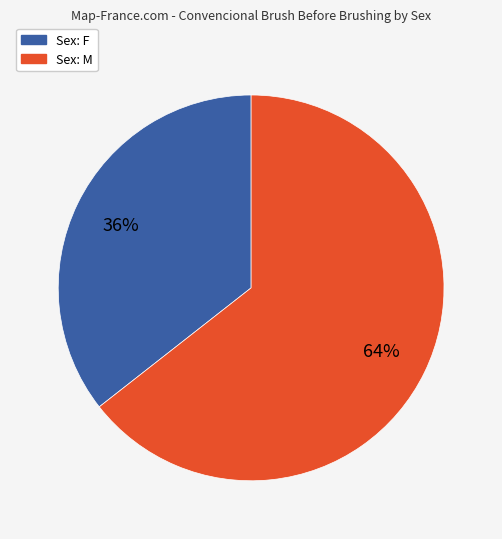

Does any single category account for the majority?

Yes